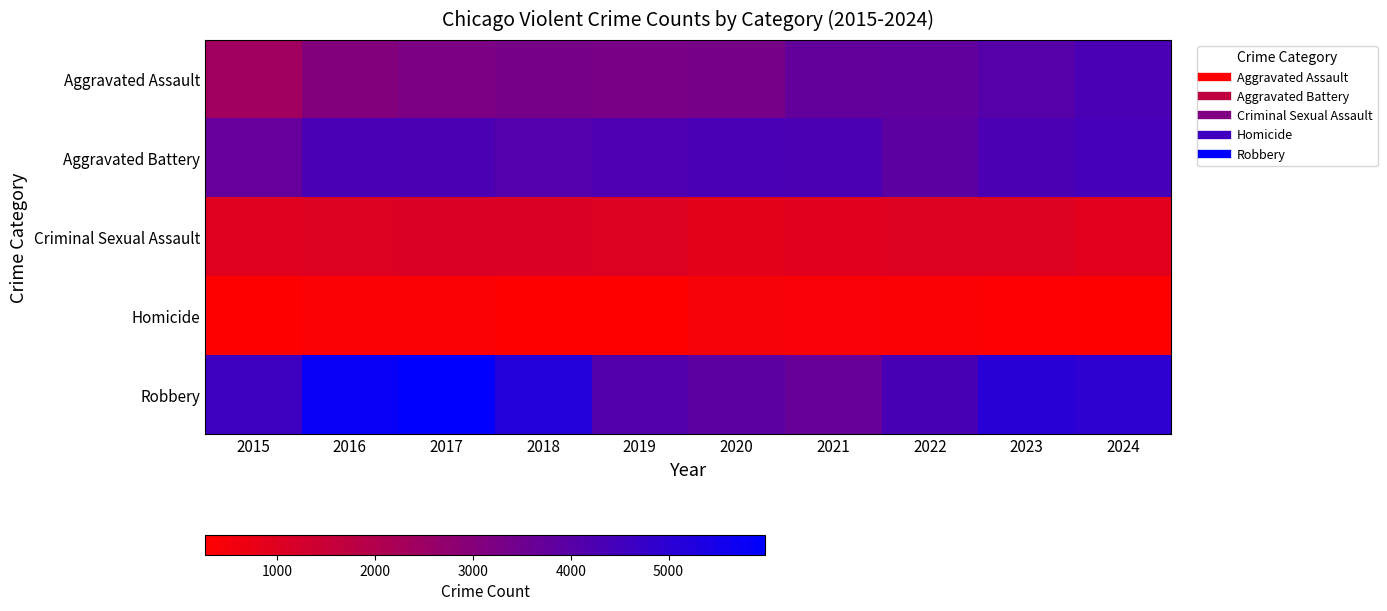

What is the maximum value shown in the chart?

5986